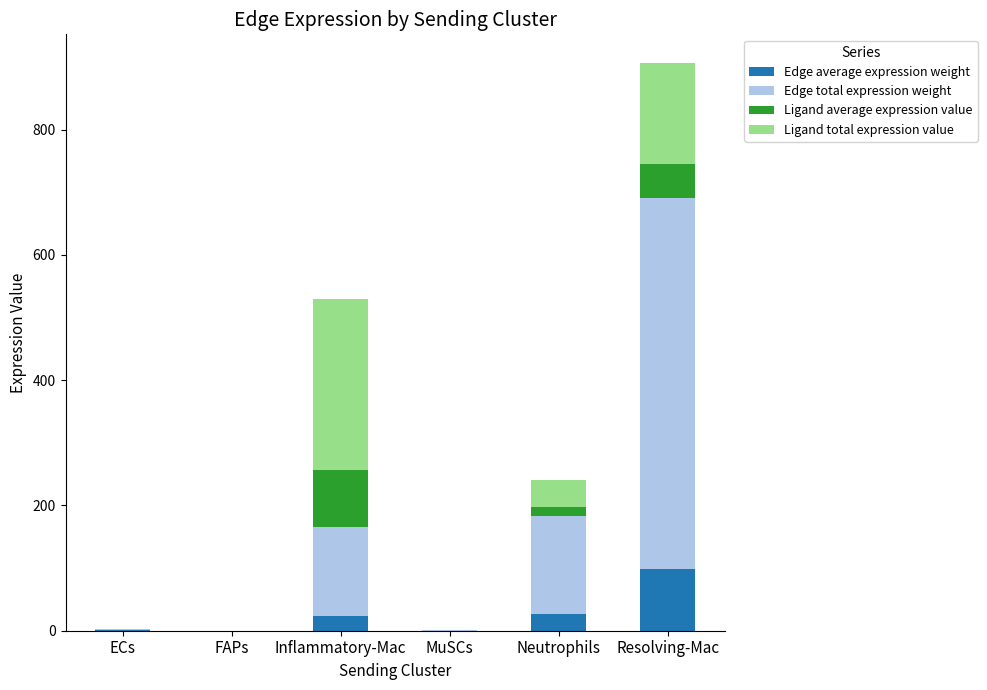

At which category is the sum across all series the highest?

Resolving-Mac